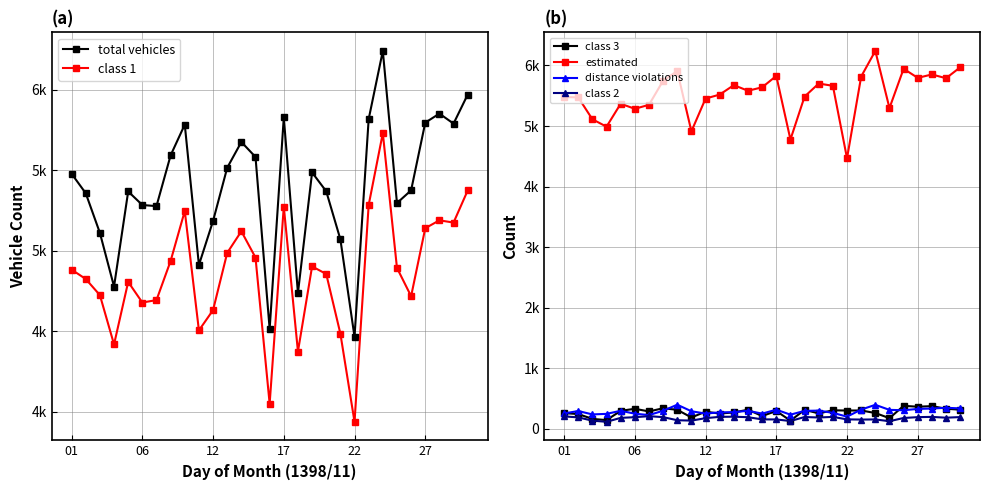

True or false: estimated has a value of 2215 at 9.

False